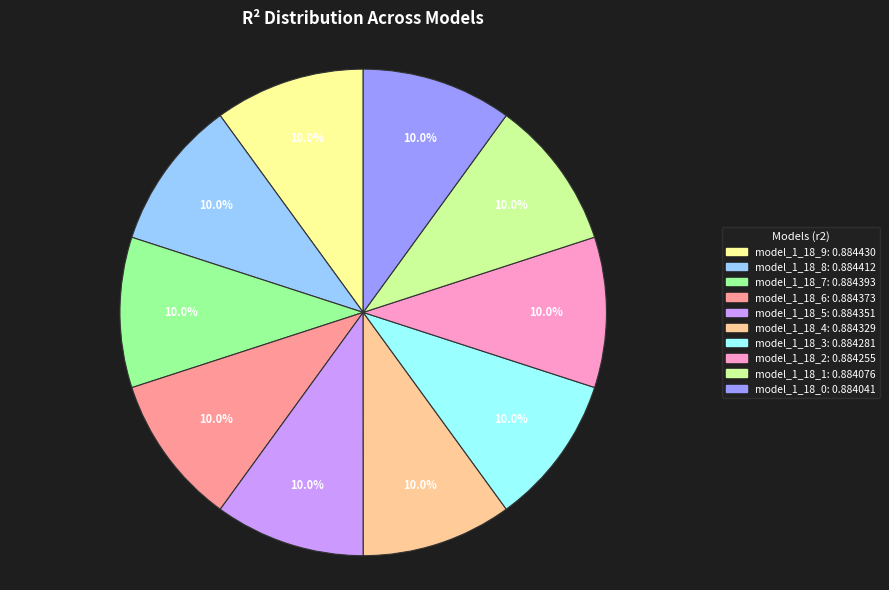

Is it true that model_1_18_6 is 10% of the pie?

True